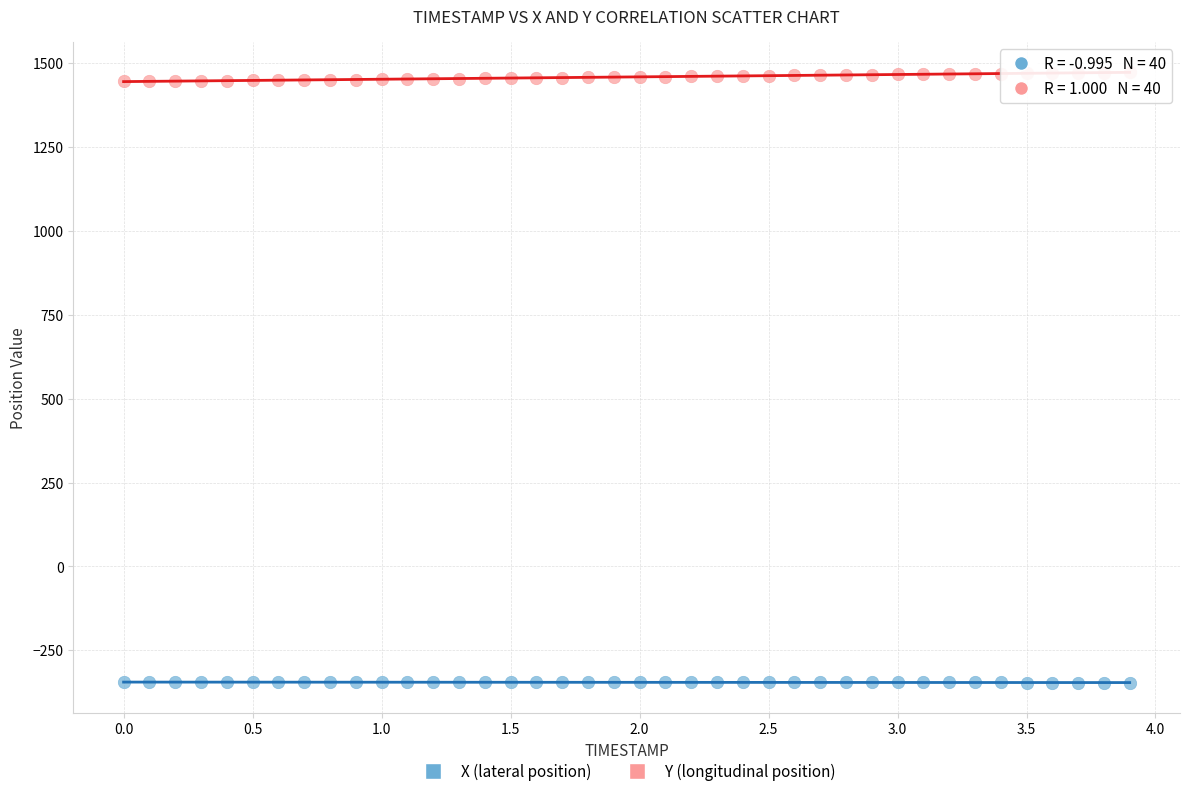

Which series reaches the minimum Y coordinate?

X (lateral position)